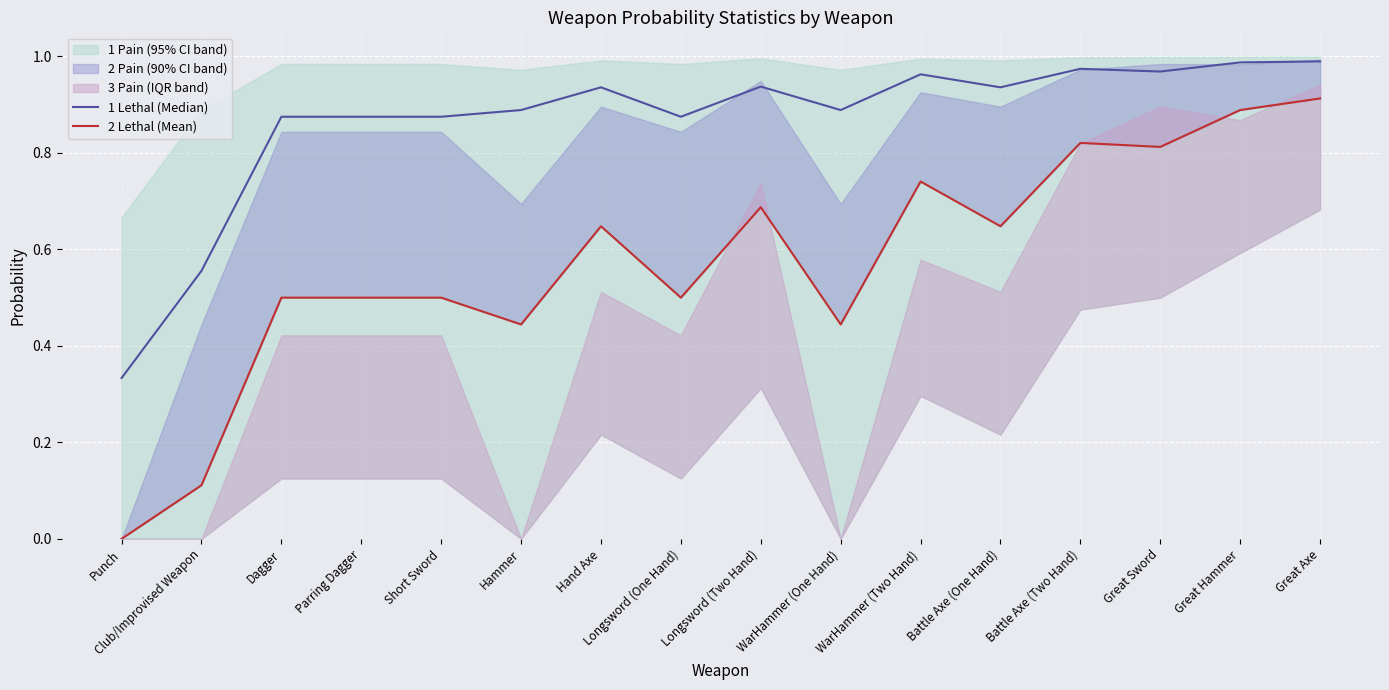

Is the value of 2 Lethal (Mean) at Battle Axe (Two Hand) greater than the value of 1 Lethal (Median) at Great Axe?

No